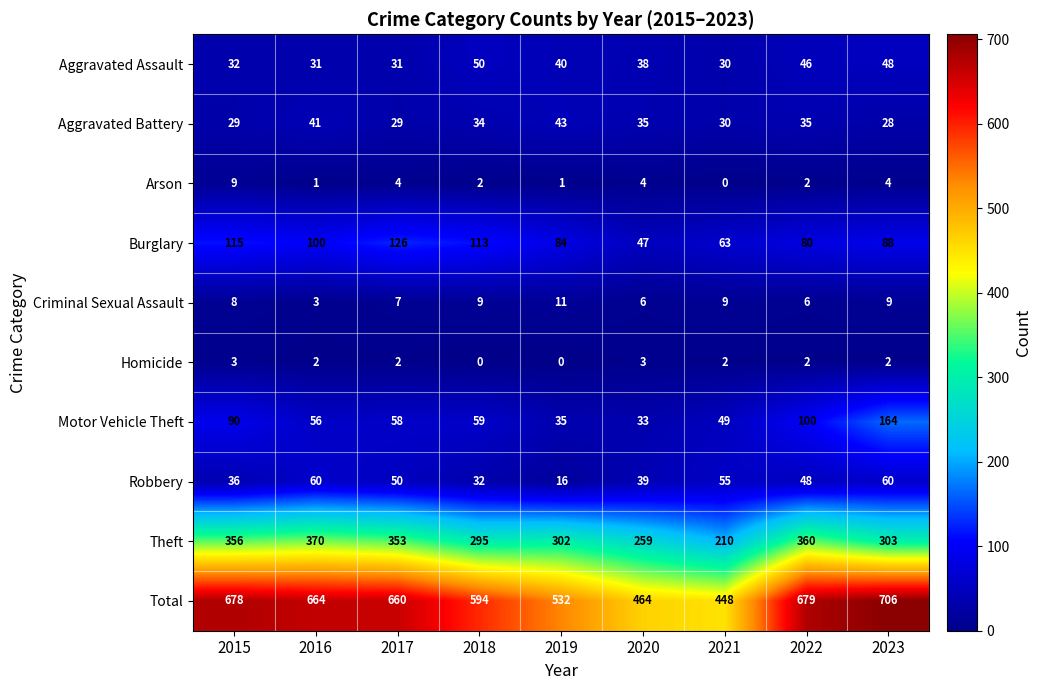

Which series changed the most between 2019 and 2023?

Total